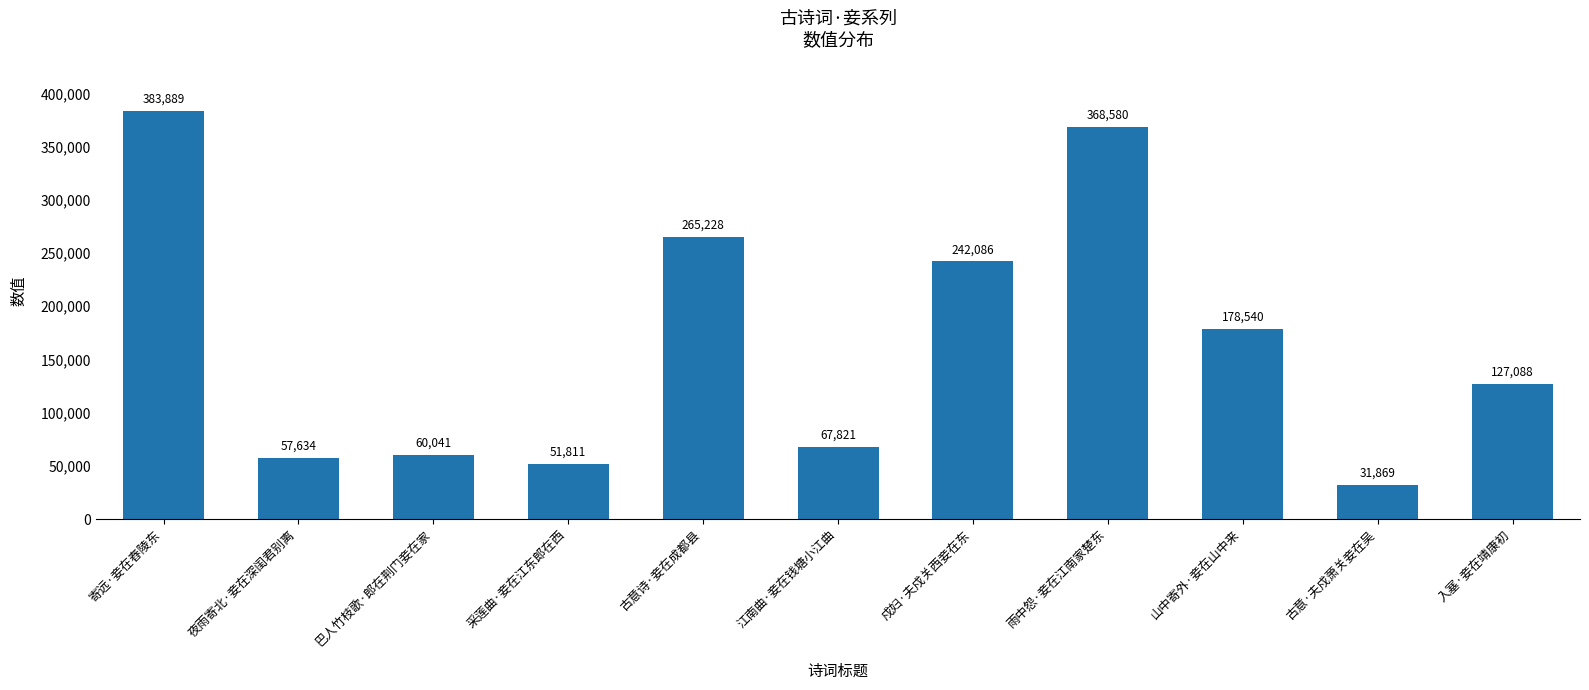

Rank the categories by value from highest to lowest.

寄远·妾在舂陵东, 雨中怨·妾在江南家楚东, 古意诗·妾在成都县, 戍妇·夫戍关西妾在东, 山中寄外·妾在山中来, 入塞·妾在靖康初, 江南曲·妾在钱塘小江曲, 巴人竹枝歌·郎在荆门妾在家, 夜雨寄北·妾在深闺君别离, 采莲曲·妾在江东郎在西, 古意·夫戍萧关妾在吴